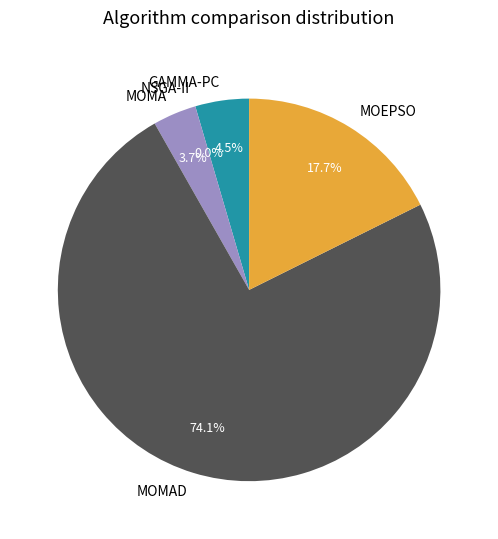

Is there a majority slice in this chart?

Yes